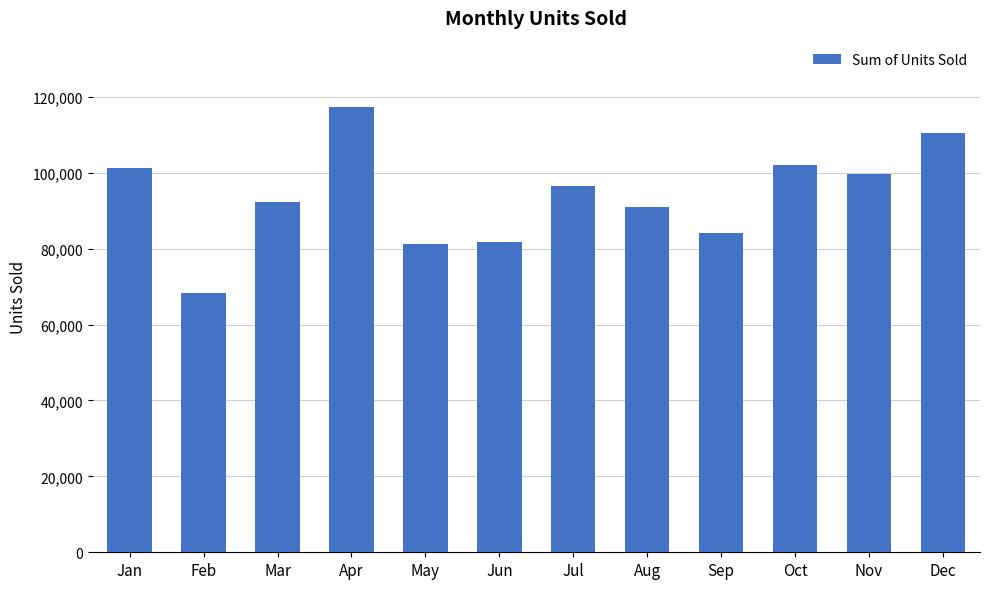

What is the value of the 9th bar from the left?

84104.5